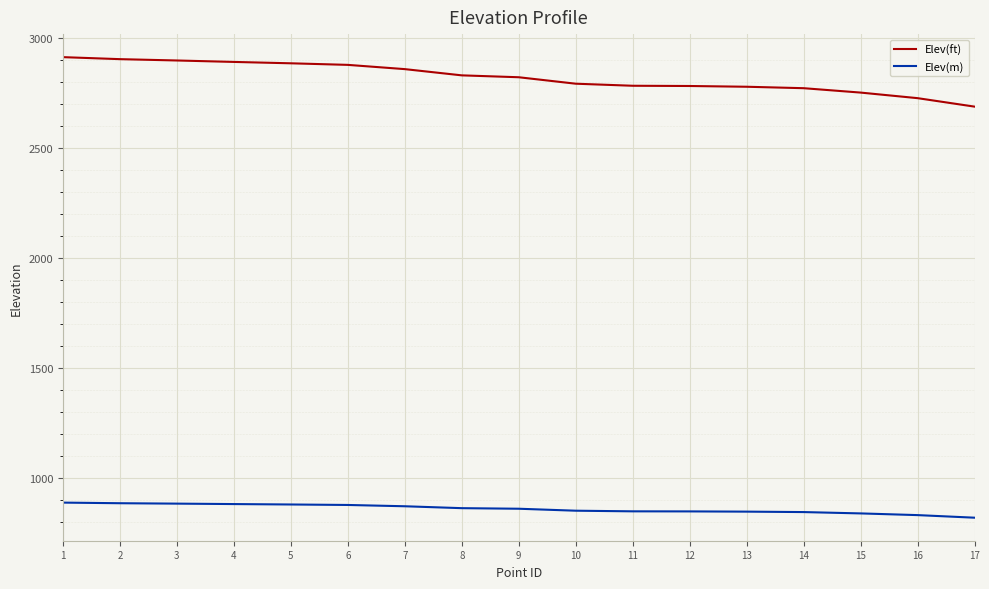

How many values in the Elev(ft) series are below 2820?

8